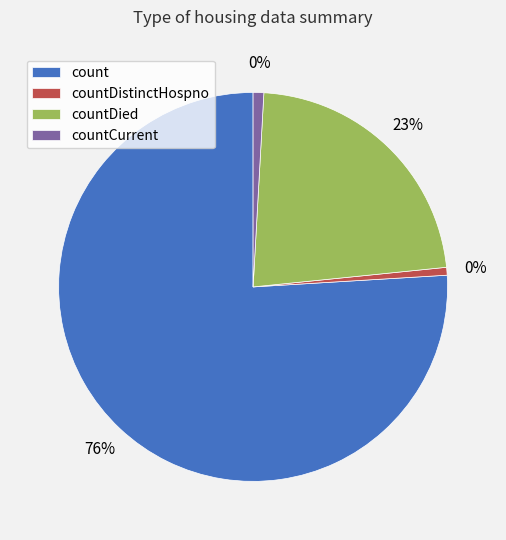

Count the number of slices in the pie.

4